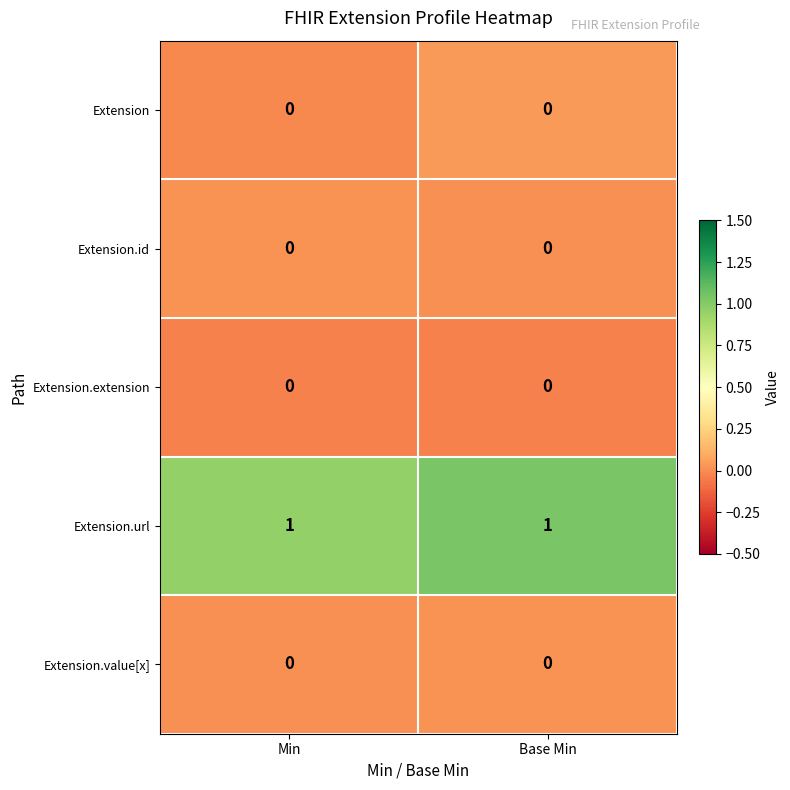

Is the value of Extension.url at Base Min greater than the value of Extension.extension at Min?

Yes